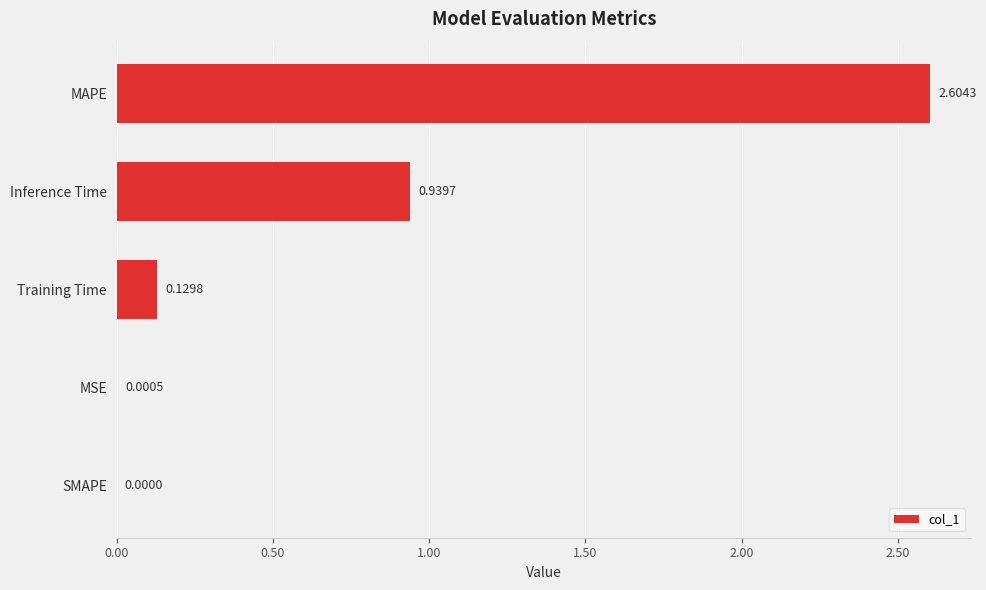

What is the sum of all values?

3.7